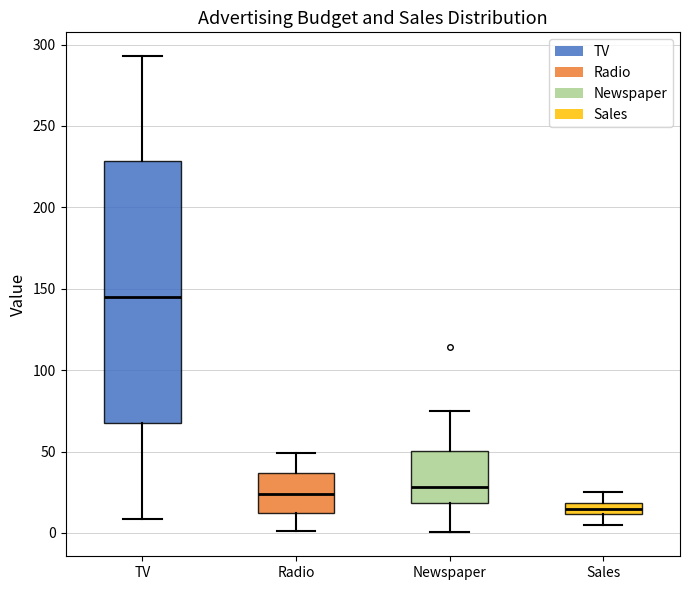

Where does the median line of the box for TV sit on the y-axis? The values are not printed on the chart, so give them approximately, as read against the axis.

145